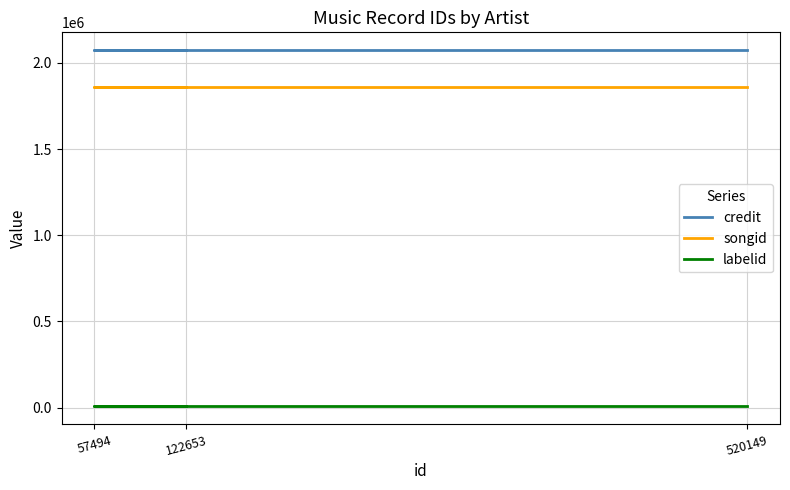

How many distinct data groups are displayed?

3